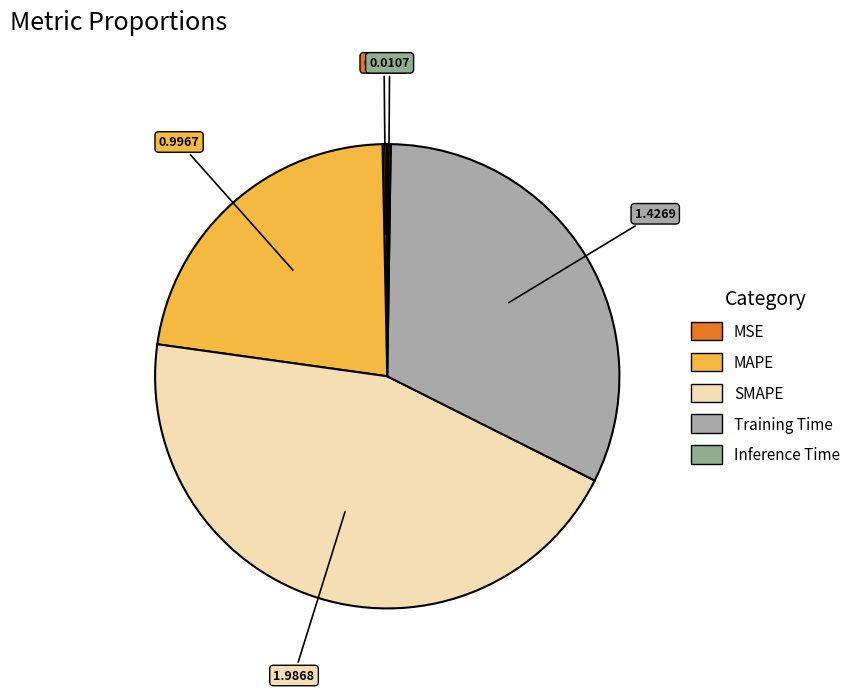

To the nearest percent, what percentage of the pie is MAPE?

22%